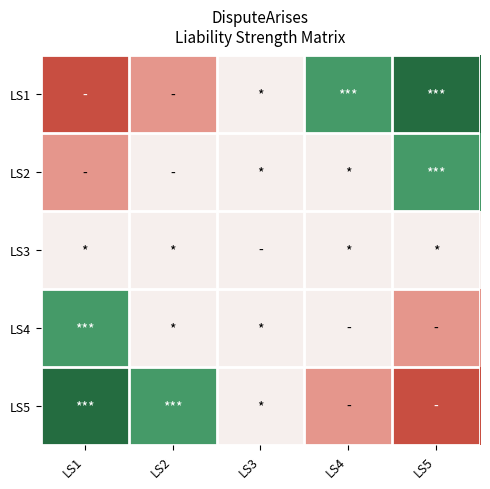

At which category does the chart reach its peak across all series?

LS5